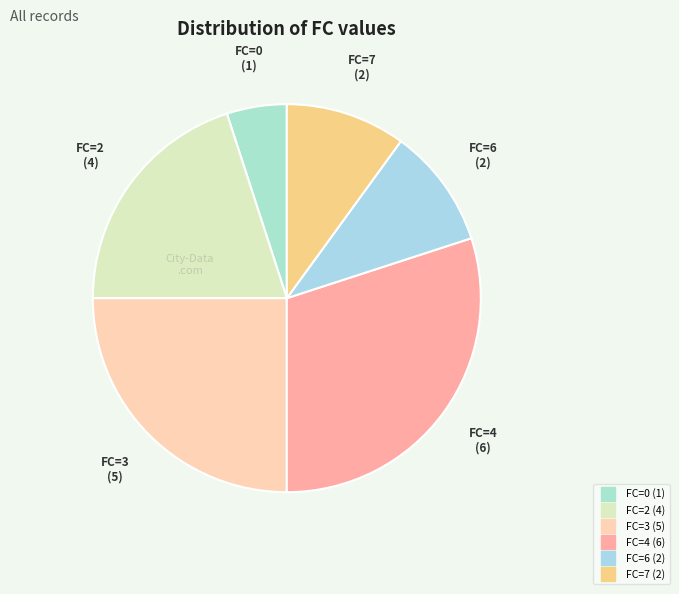

Is there any slice that represents more than half of the pie?

No